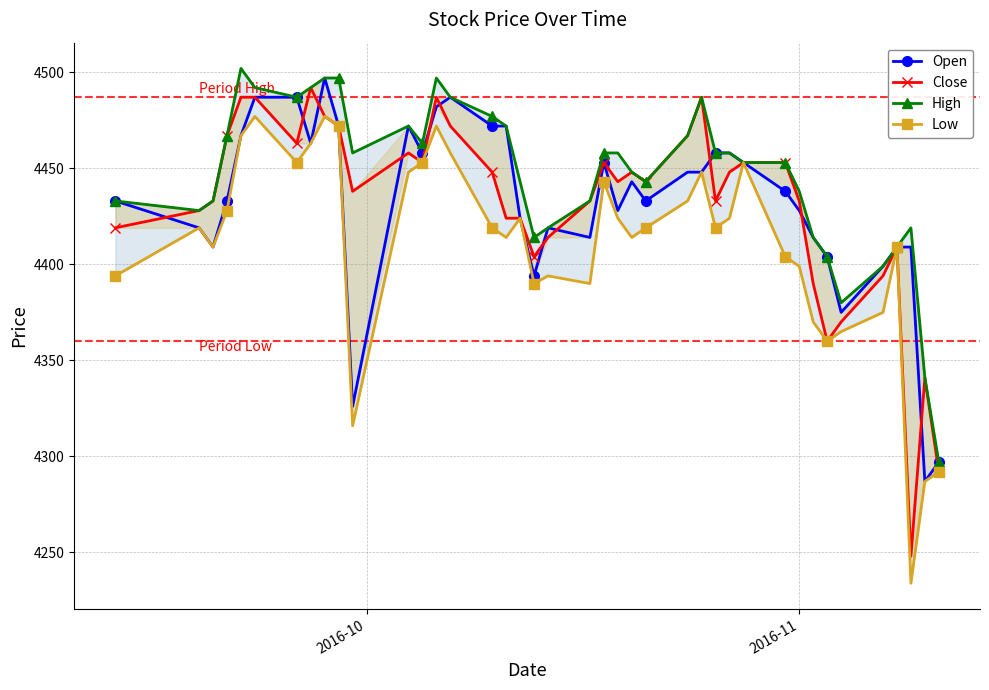

What is the difference between the maximum and minimum values in the Low series?

243